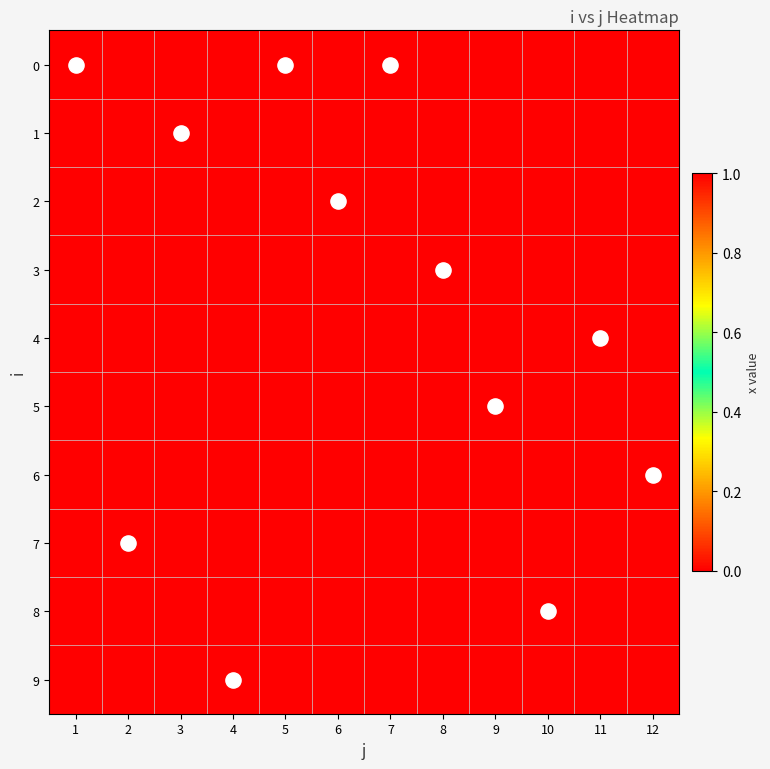

What is the spread (max minus min) of values at 1?

1